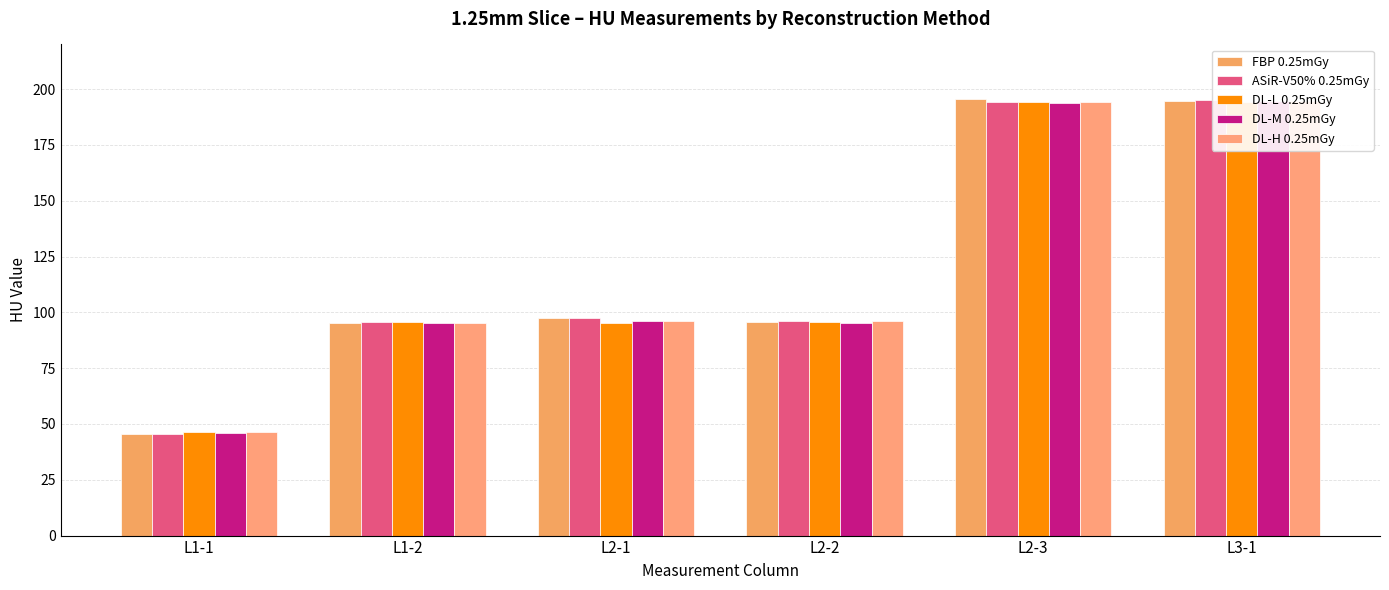

What is the value of the DL-H 0.25mGy bar at the 2nd from the left?

95.1